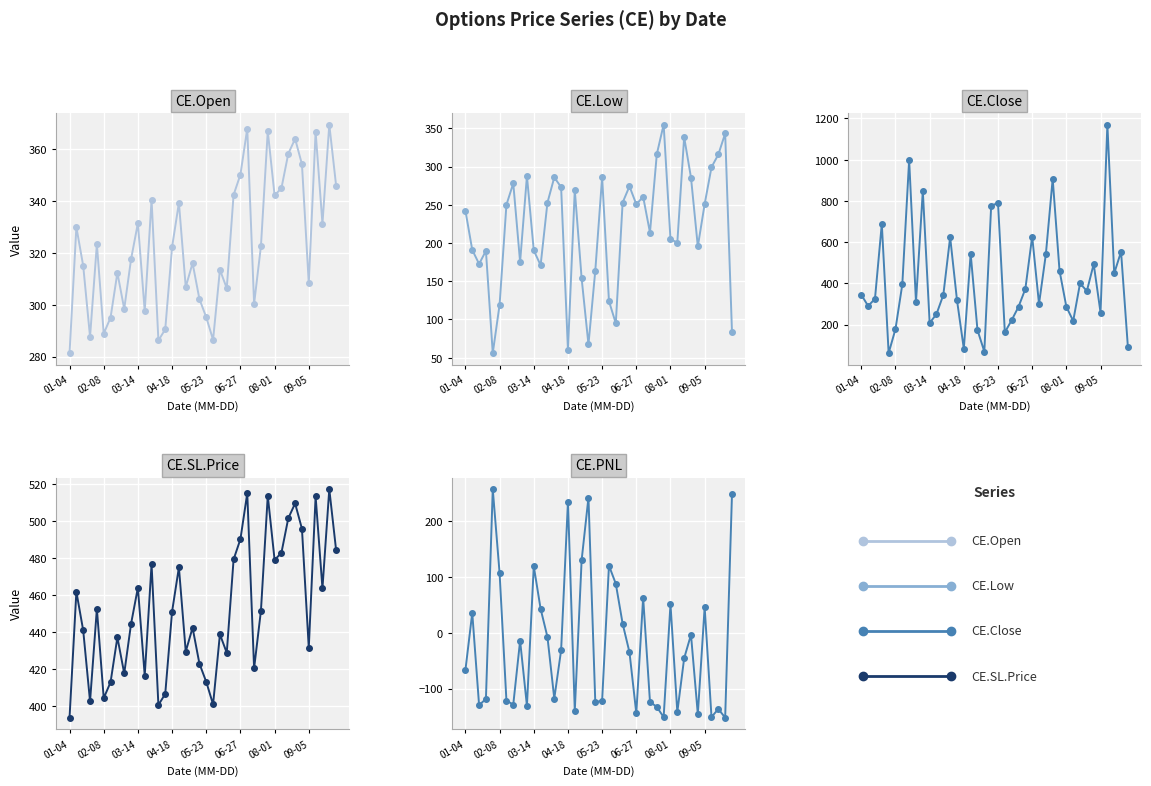

Reading left to right, transcribe all the data shown in this chart.

CE.Open: 281.3	329.9	315.0	287.6	323.4	288.9	295.0	312.4	298.4	317.6	331.5	297.6	340.6	286.2	290.5	322.2	339.4	306.9	316.1	302.2	295.1	286.4	313.5	306.4	342.4	350.2	368.0	300.4	322.6	367.0	342.2	345.0	358.3	364.1	354.2	308.2	366.8	331.2	369.6	345.9
CE.Low: 242.4	191.1	172.7	189.8	56.0	119.3	250.1	278.1	175.2	287.6	190.4	170.9	252.8	285.9	273.1	60.2	269.5	153.9	67.3	163.9	286.2	124.0	95.0	253.0	274.2	250.7	260.6	213.7	316.2	355.0	204.9	200.7	338.6	285.6	195.5	251.0	299.2	315.9	343.4	83.1
CE.Close: 344.6	290.0	324.8	688.1	61.2	178.0	394.8	998.4	308.8	848.5	207.6	250.6	343.6	624.0	318.2	82.5	543.5	172.7	69.0	776.4	789.7	162.1	221.3	286.1	372.9	627.1	300.0	540.8	907.0	461.5	286.4	217.4	399.5	362.9	493.6	258.0	1170.2	448.4	553.4	91.8
CE.SL.Price: 393.8	461.9	441.0	402.6	452.8	404.4	413.0	437.3	417.8	444.6	464.1	416.6	476.8	400.7	406.7	451.1	475.1	429.6	442.5	423.1	413.2	401.0	438.9	428.9	479.4	490.4	515.2	420.5	451.6	513.8	479.1	483.0	501.6	509.7	495.9	431.6	513.5	463.8	517.4	484.3
CE.PNL: -66.9	35.8	-129.9	-118.6	258.1	107.2	-121.7	-128.8	-14.1	-131.0	119.8	43.2	-7.4	-118.1	-31.4	235.8	-140.0	130.4	243.1	-124.7	-121.8	120.8	88.2	16.5	-34.8	-144.5	63.4	-123.9	-133.1	-151.4	51.5	-142.3	-45.7	-3.4	-146.1	46.4	-151.3	-136.6	-152.4	249.8